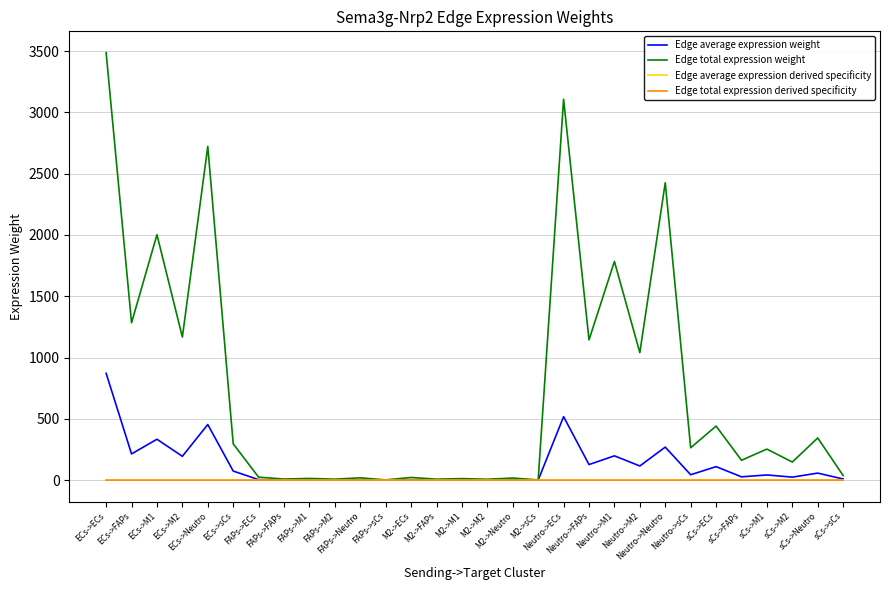

Does the chart have visible grid lines?

Yes